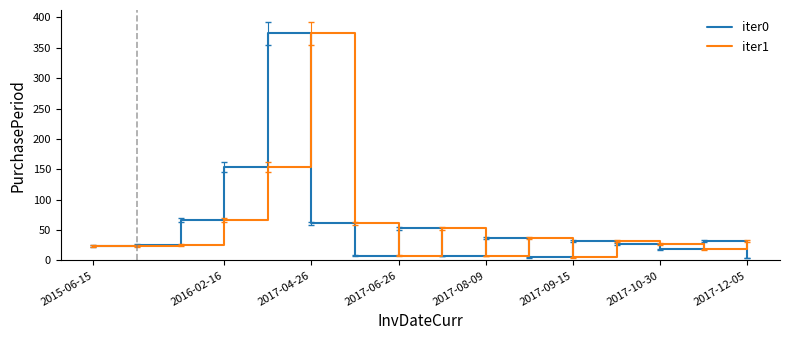

Reading left to right, what are all the values shown in this chart?

iter0: 24	25	67	154	374	61	8	53	7	37	5	32	27	18	32	4
iter1: 24	24	25	67	154	374	61	8	53	7	37	5	32	27	18	32